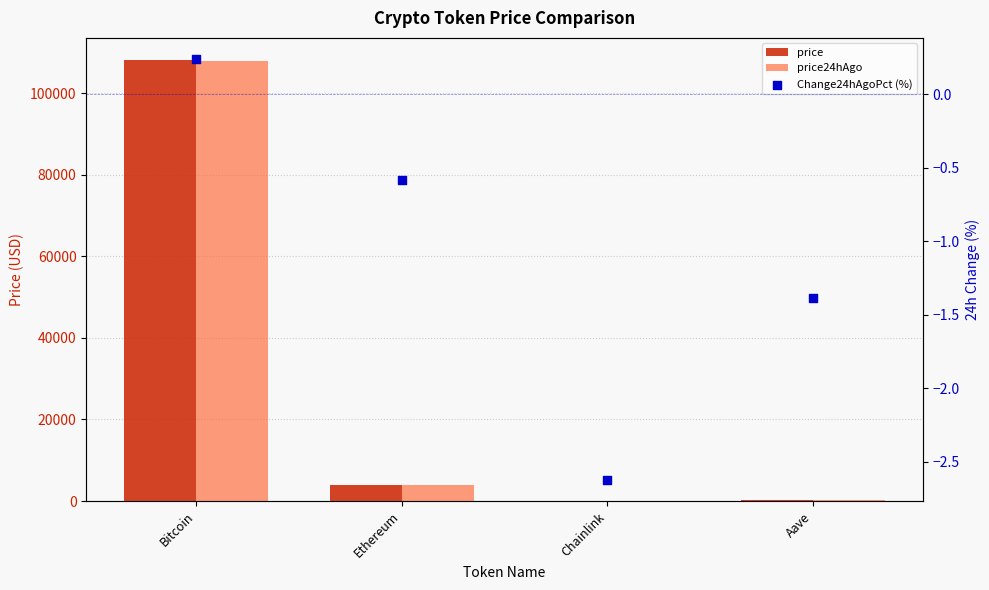

Which series contains the lowest Y value?

Change24hAgoPct (%)